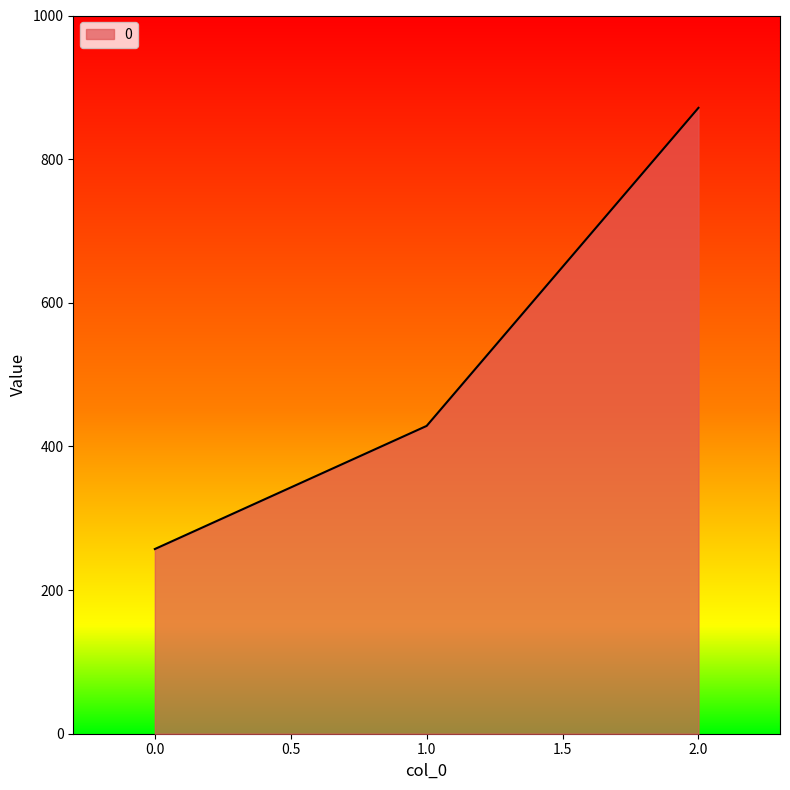

How many values exceed 428?

2